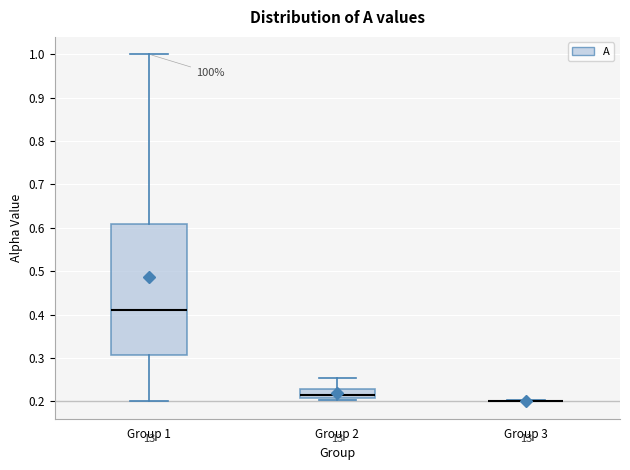

Reading left to right, read every box against the y-axis: the position of its median line, the range the box covers, and the ends of its whiskers. The values are not printed on the chart, so give them approximately, as read against the axis.

Group 1: median 0.41, box 0.31 to 0.61, whiskers 0.20 to 1.00
Group 2: median 0.21 (just above the box's lower edge), box 0.21 to 0.23, whiskers 0.20 to 0.25
Group 3: box collapsed to a line at 0.20, whiskers 0.20 to 0.20